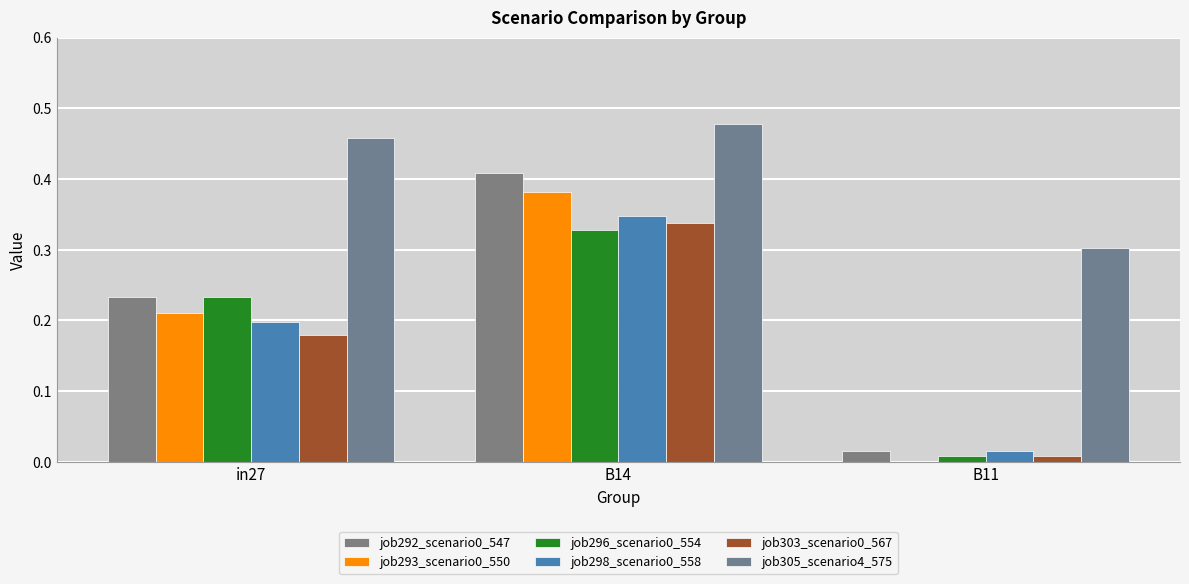

How many categories are shown in the chart?

3